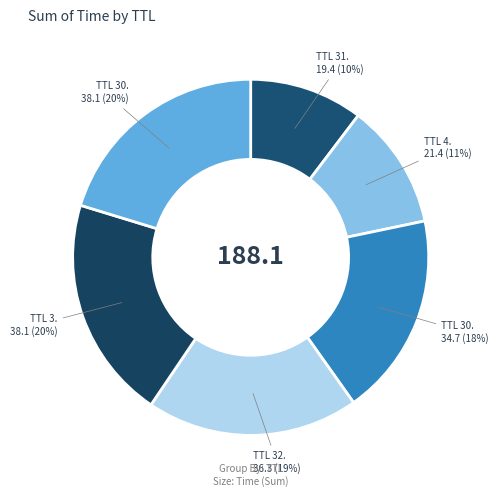

To the nearest percent, what is the difference between the largest and smallest slice percentages?

10%